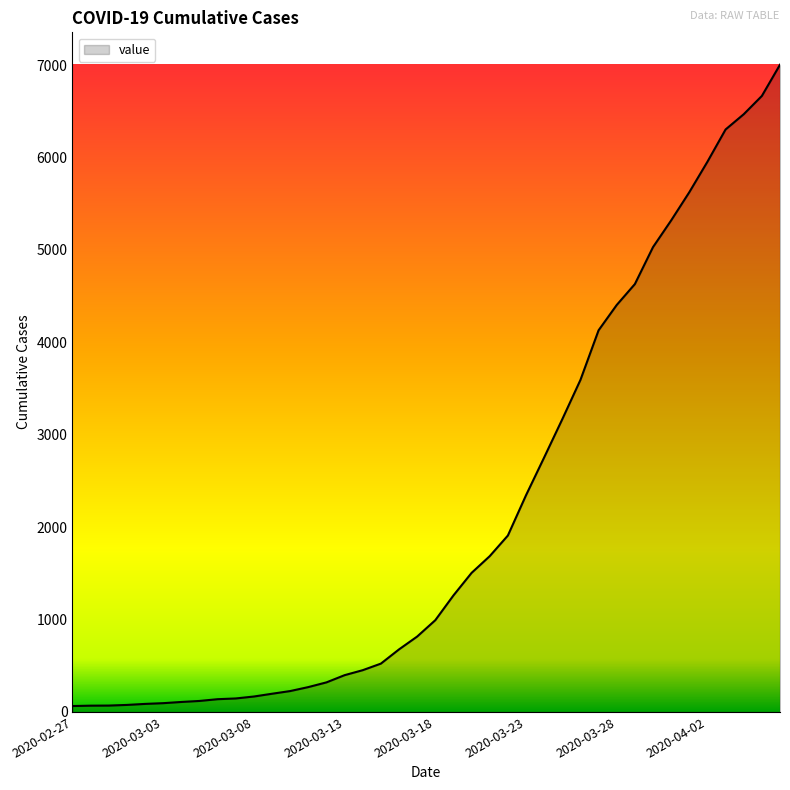

What is the difference between the maximum and minimum values?

6940